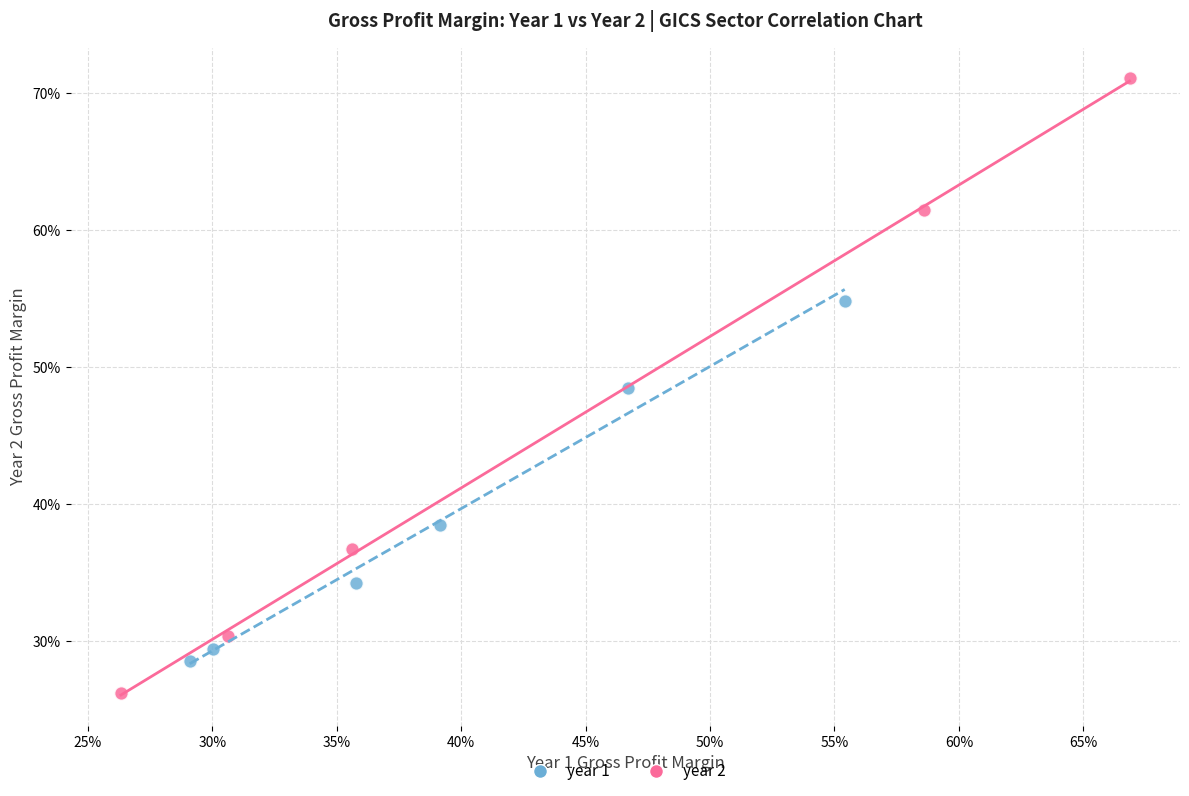

Which series reaches the maximum Y coordinate?

year 2